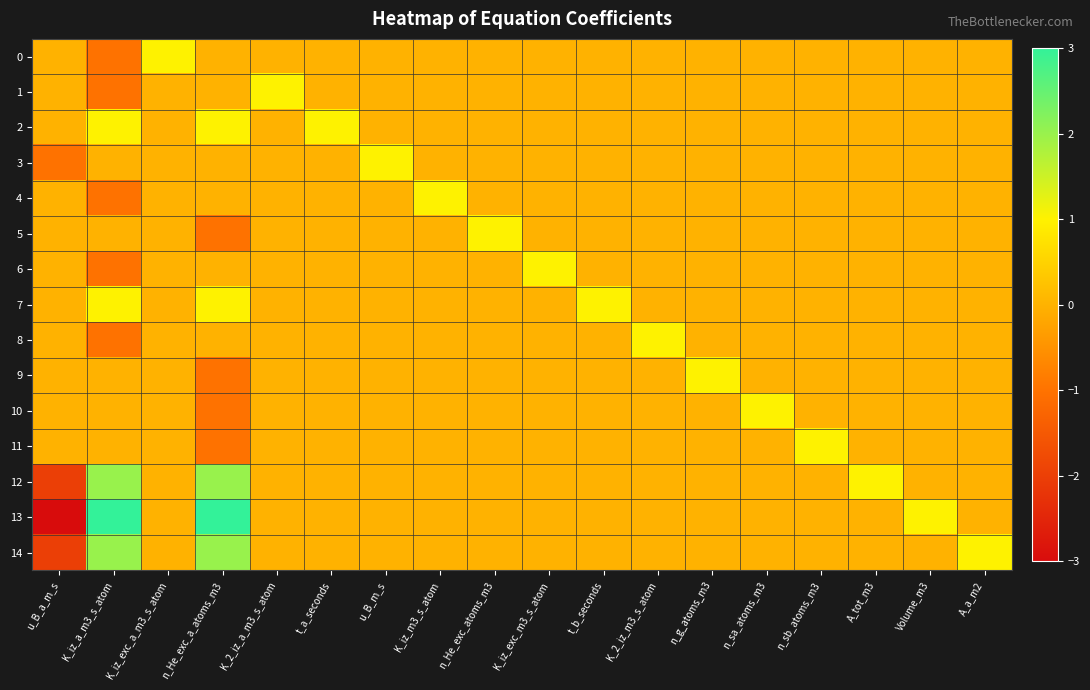

At which category is the sum across all series the highest?

n_He_exc_a_atoms_m3